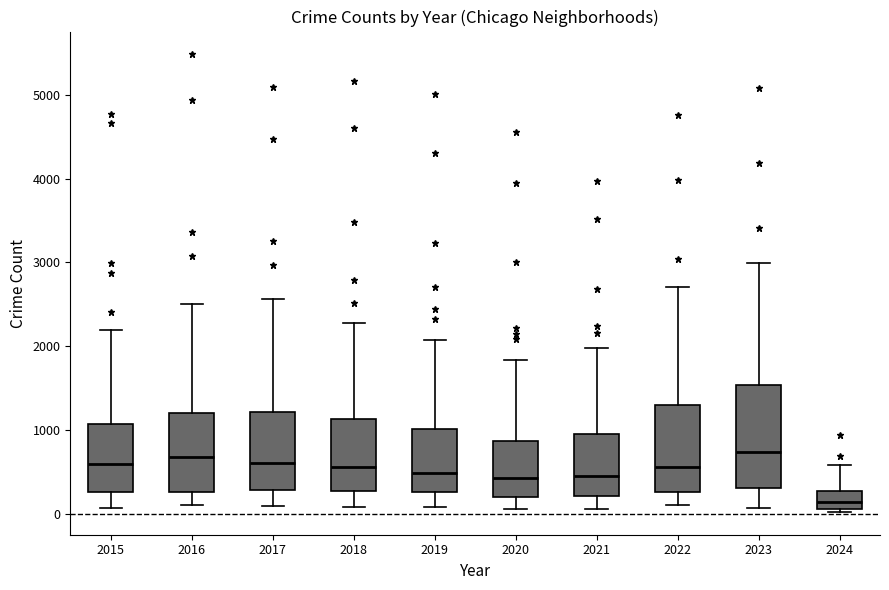

Reading left to right, read every box against the y-axis: the position of its median line, the range the box covers, and the ends of its whiskers. The values are not printed on the chart, so give them approximately, as read against the axis.

2015: median 600, box 300 to 1100, whiskers 100 to 2200
2016: median 700, box 300 to 1200, whiskers 100 to 2500
2017: median 600, box 300 to 1200, whiskers 100 to 2600
2018: median 600, box 300 to 1100, whiskers 100 to 2300
2019: median 500, box 300 to 1000, whiskers 100 to 2100
2020: median 400, box 200 to 900, whiskers 100 to 1800
2021: median 500, box 200 to 900, whiskers 100 to 2000
2022: median 600, box 300 to 1300, whiskers 100 to 2700
2023: median 700, box 300 to 1500, whiskers 100 to 3000
2024: median 100 (inside the box), box 100 to 300, whiskers 0 to 600